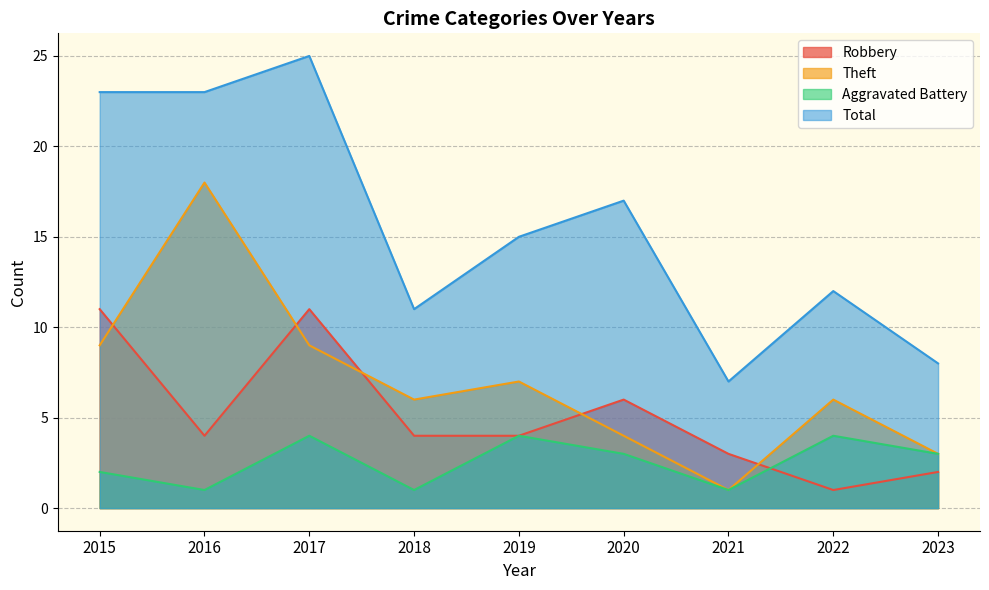

Is the value of Theft at 2022 greater than the value of Aggravated Battery at 2016?

Yes